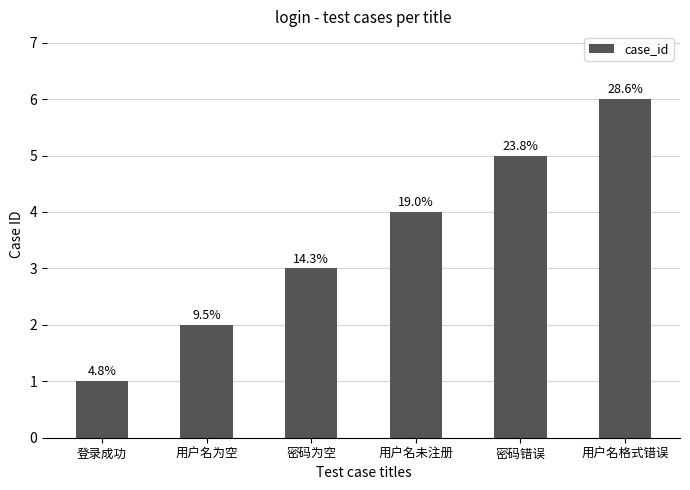

What is the average value?

4